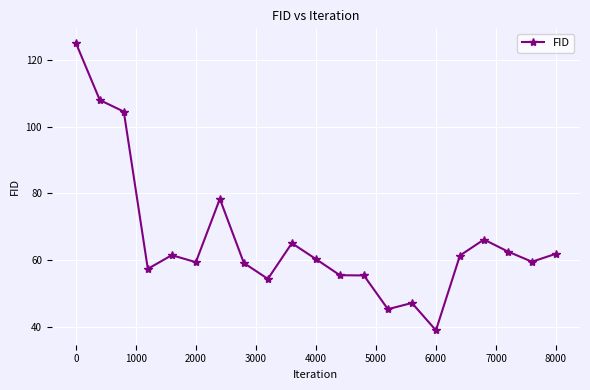

What is the sum of all values?

1386.9